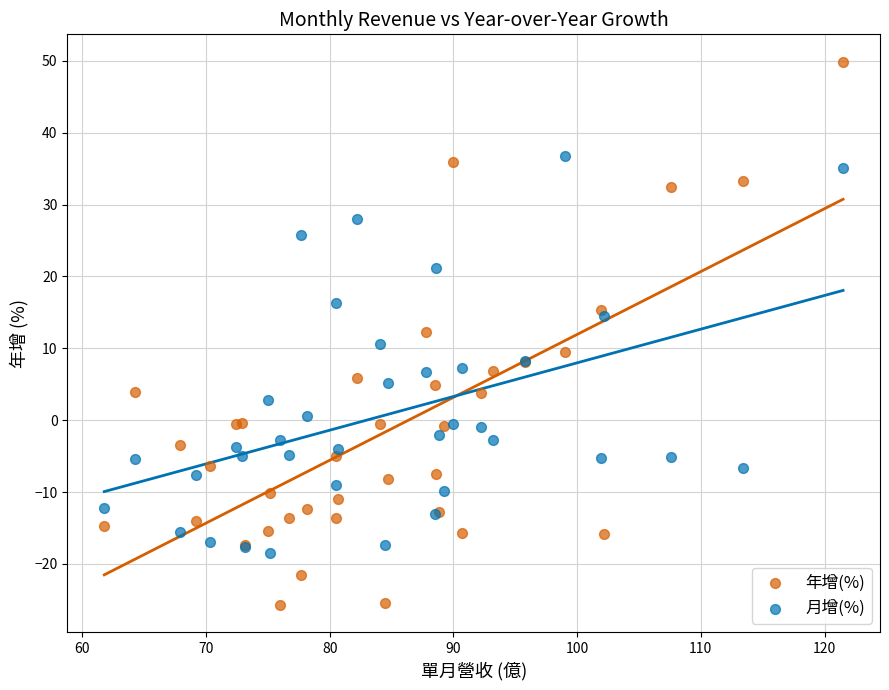

Which series reaches the maximum Y coordinate?

年增(%)